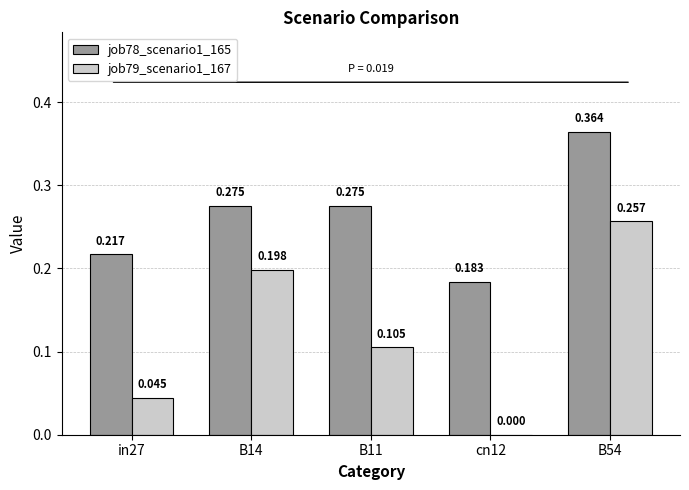

Is the value of job78_scenario1_165 at B11 greater than the value of job79_scenario1_167 at in27?

Yes